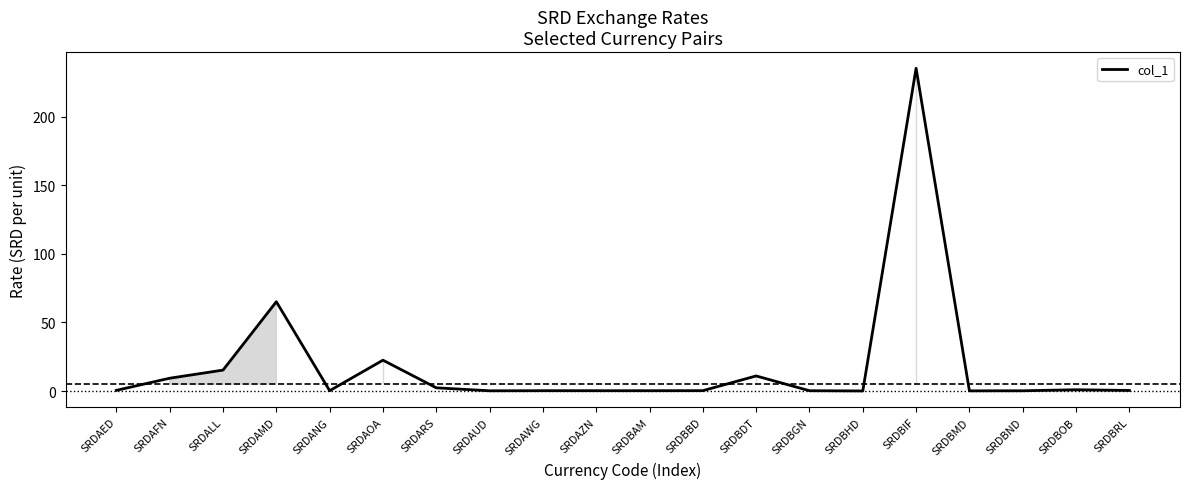

What position from the left is SRDBIF?

16